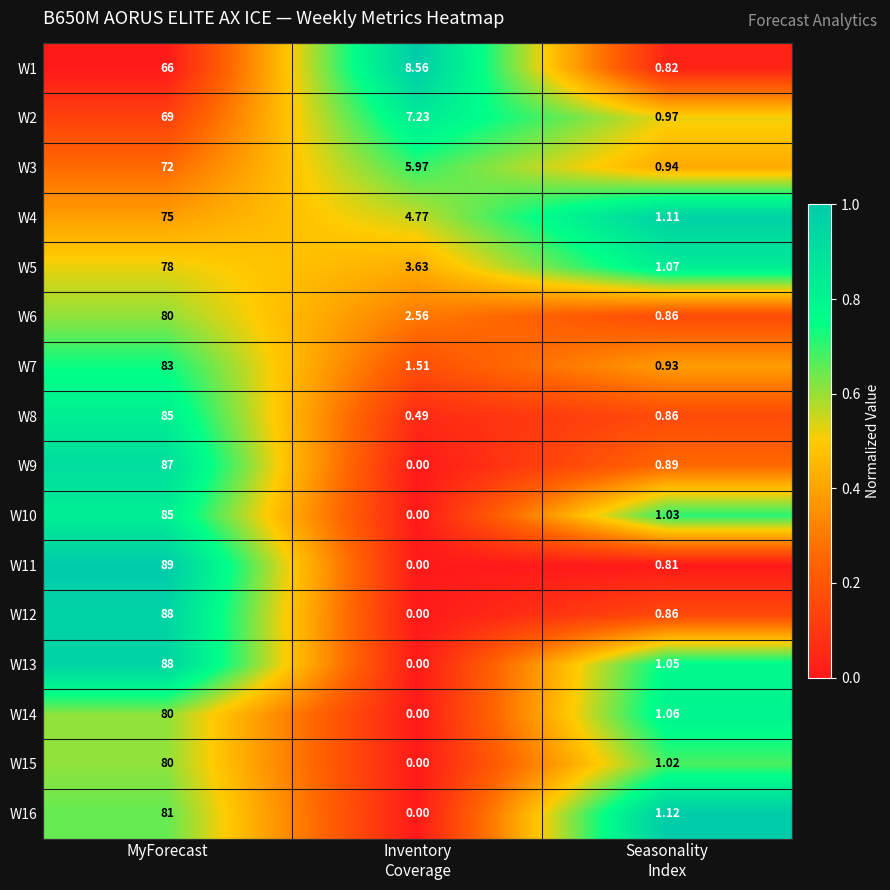

At which category does the chart reach its peak across all series?

MyForecast